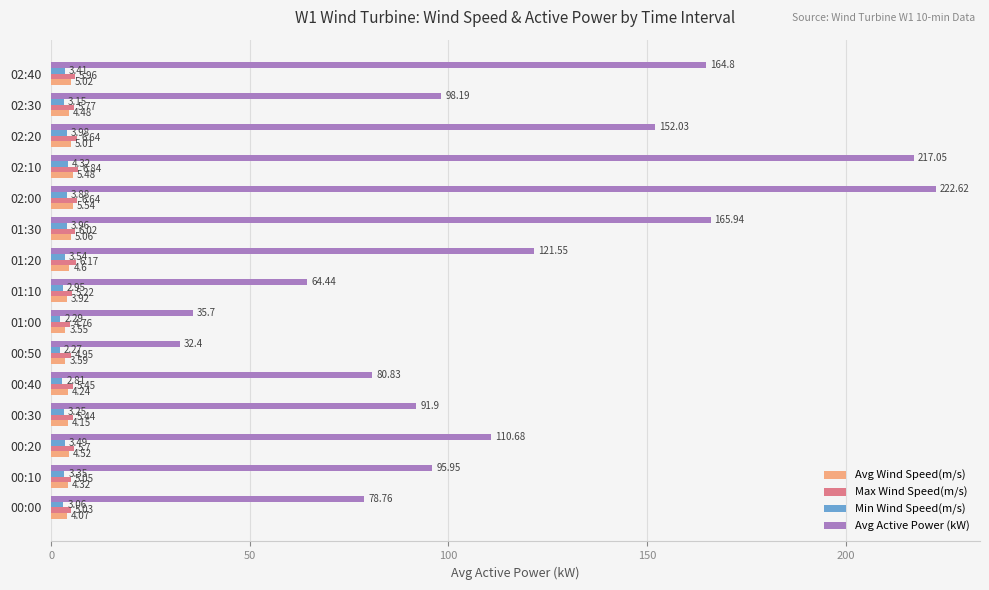

Which series has the largest total across all categories?

Avg Active Power (kW)